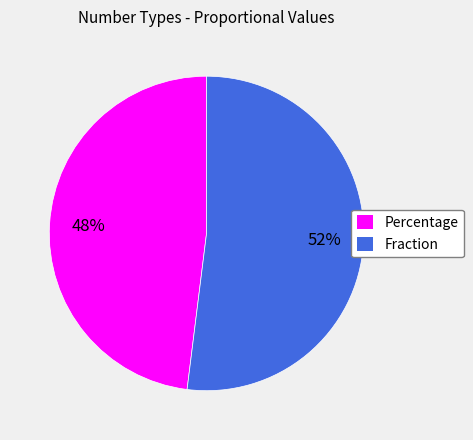

Which category has the smallest portion of the pie?

Percentage